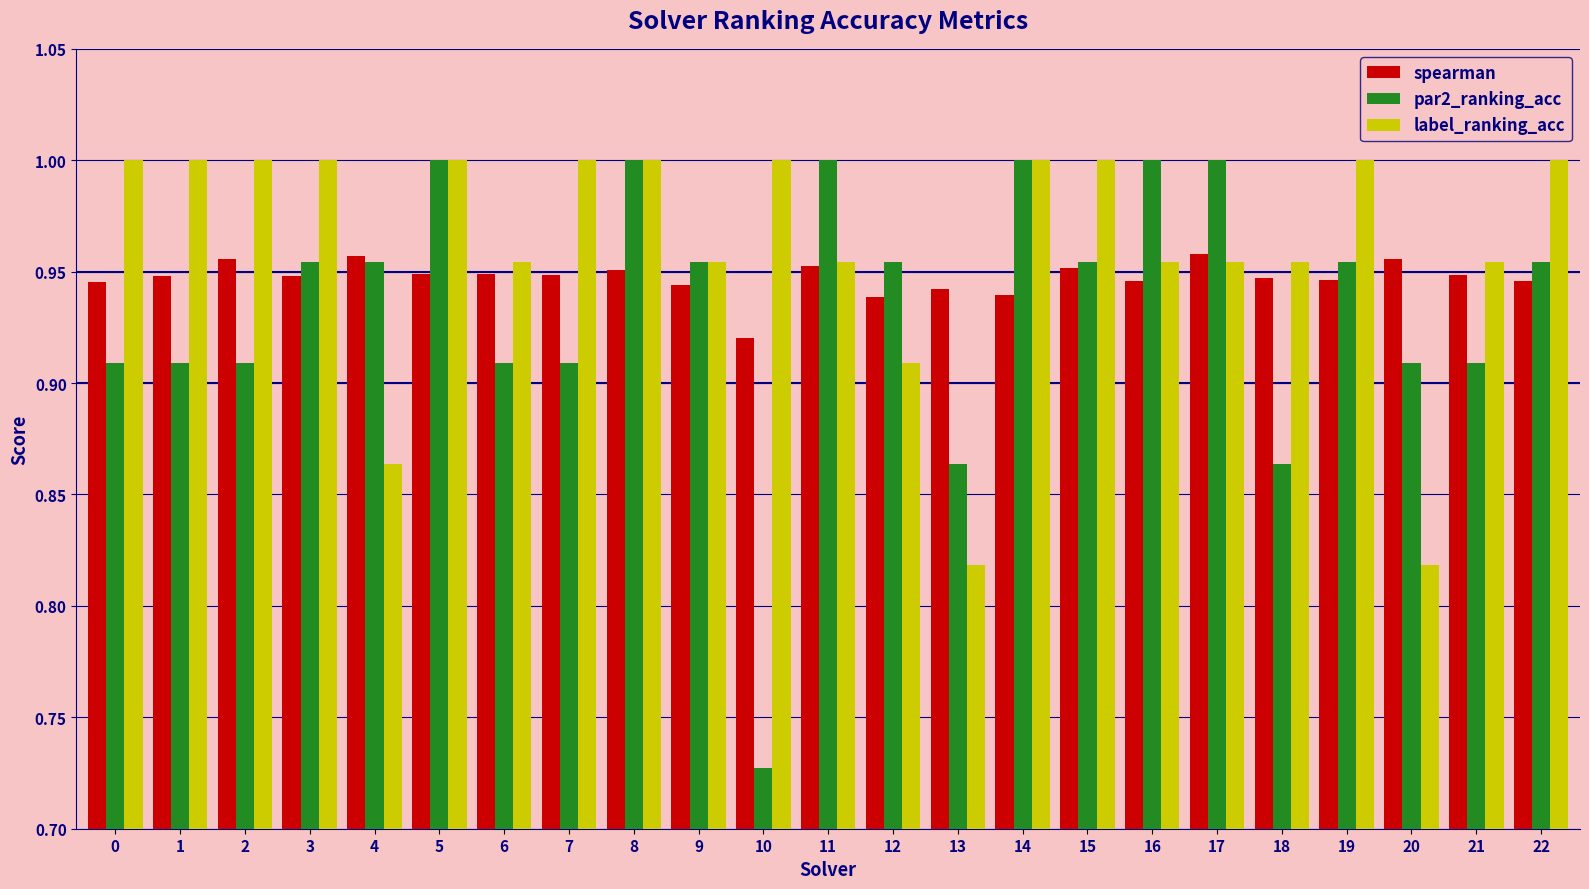

What is the sum of the label_ranking_acc values at 20 and 15?

1.8